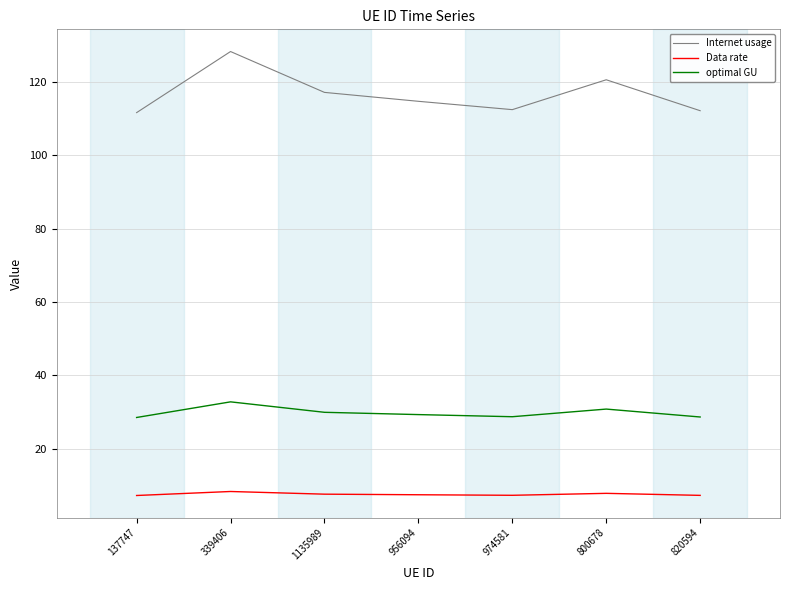

What is the total value across all series at 820594?

148.1